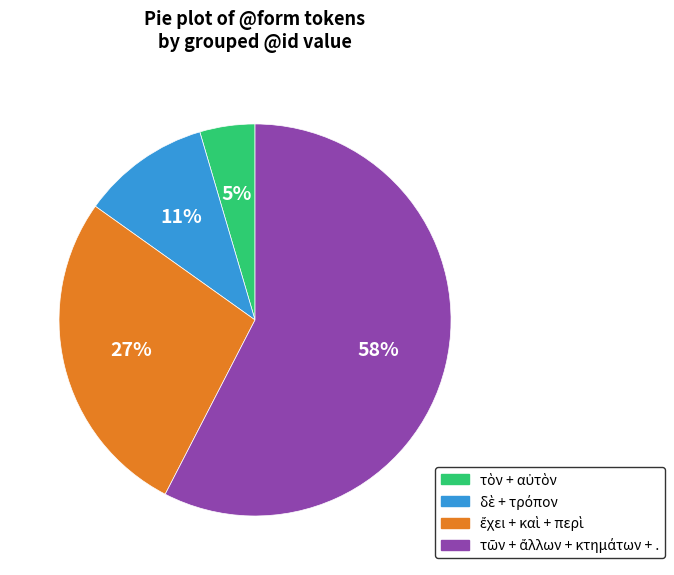

Is there a majority slice in this chart?

Yes